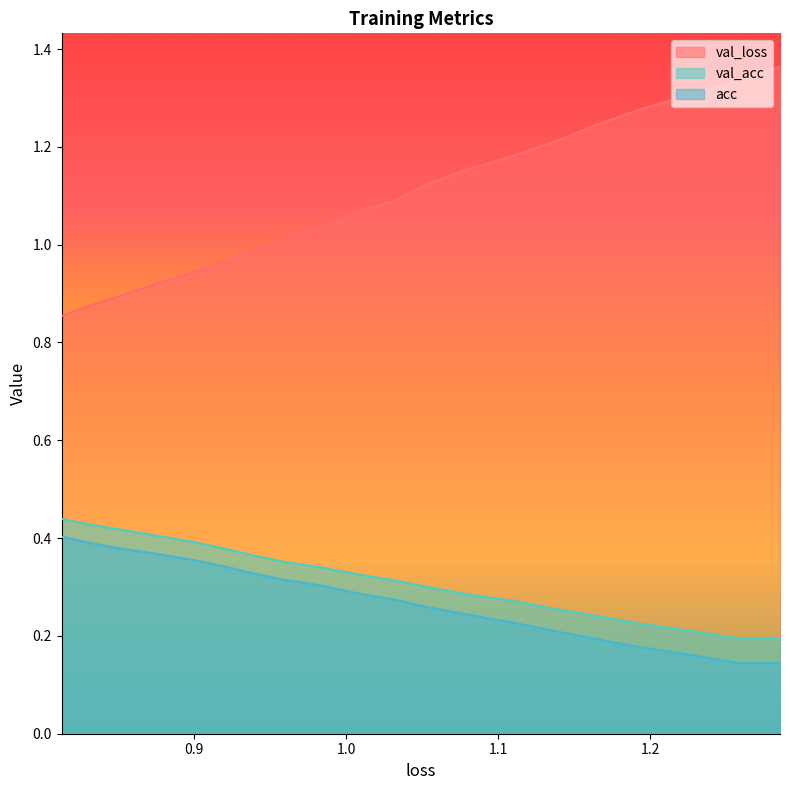

True or false: val_loss and acc cross at least once.

False